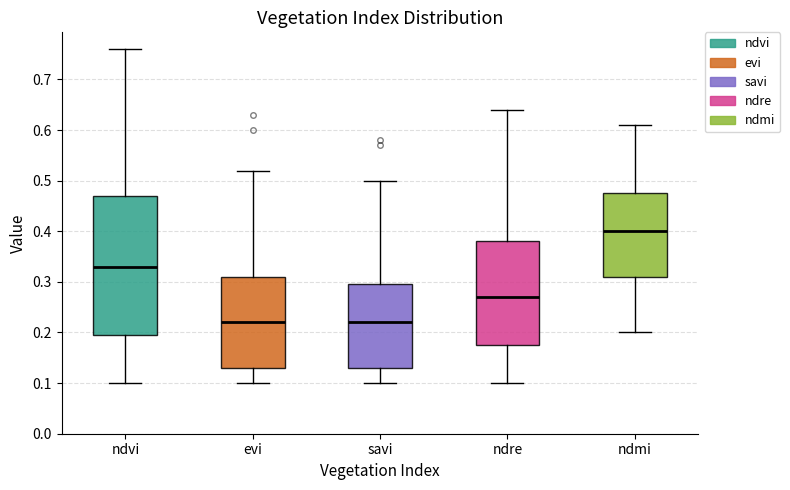

Which box is the tallest, from its lower edge to its upper edge?

ndvi